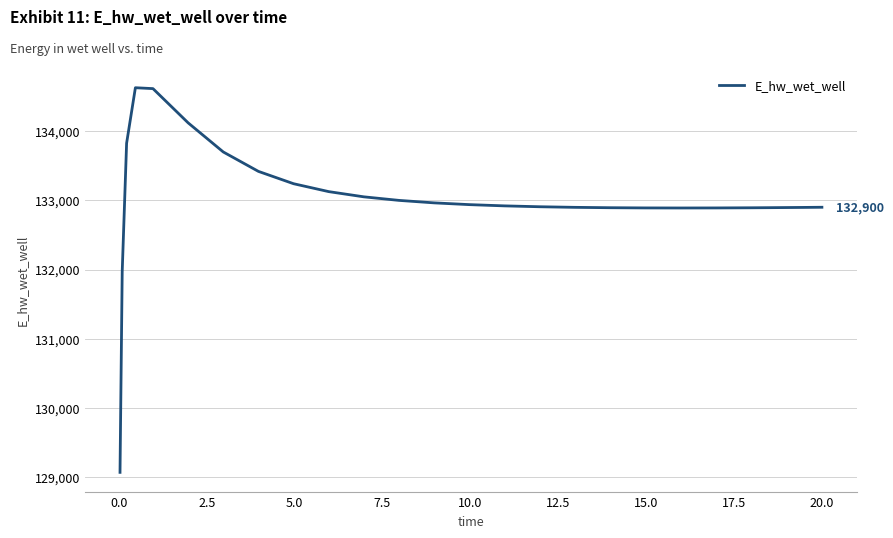

What is the greatest value displayed?

134627.4